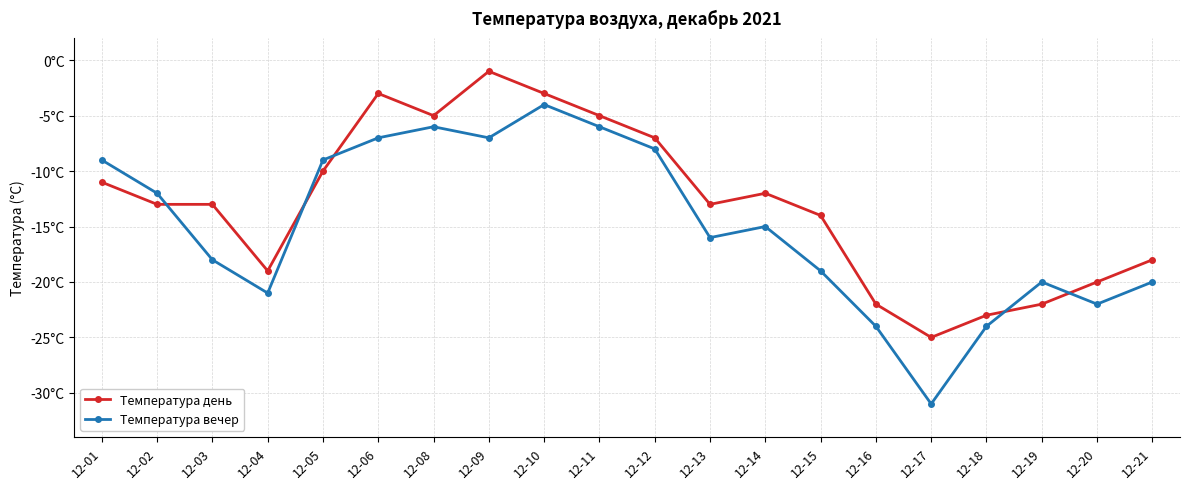

Reading right to left, what are all the values shown in this chart?

Температура день: -18	-20	-22	-23	-25	-22	-14	-12	-13	-7	-5	-3	-1	-5	-3	-10	-19	-13	-13	-11
Температура вечер: -20	-22	-20	-24	-31	-24	-19	-15	-16	-8	-6	-4	-7	-6	-7	-9	-21	-18	-12	-9